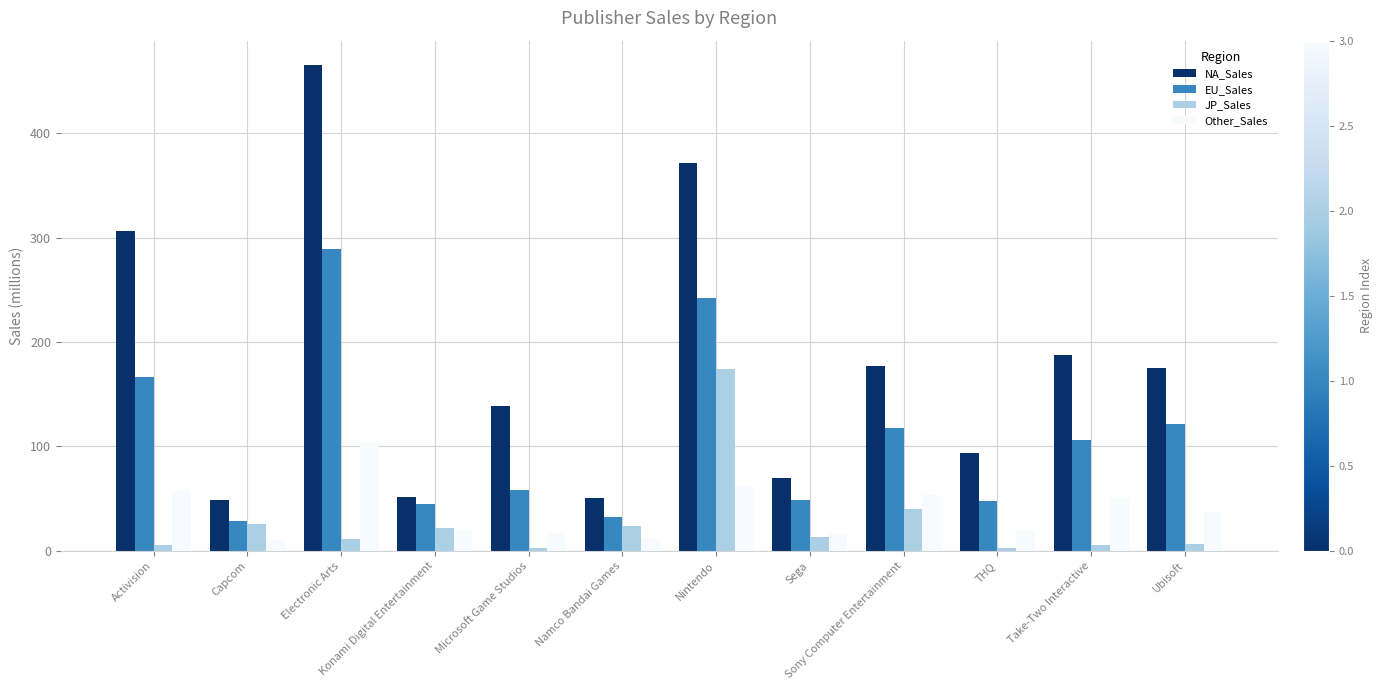

What is the minimum value for NA_Sales?

49.0